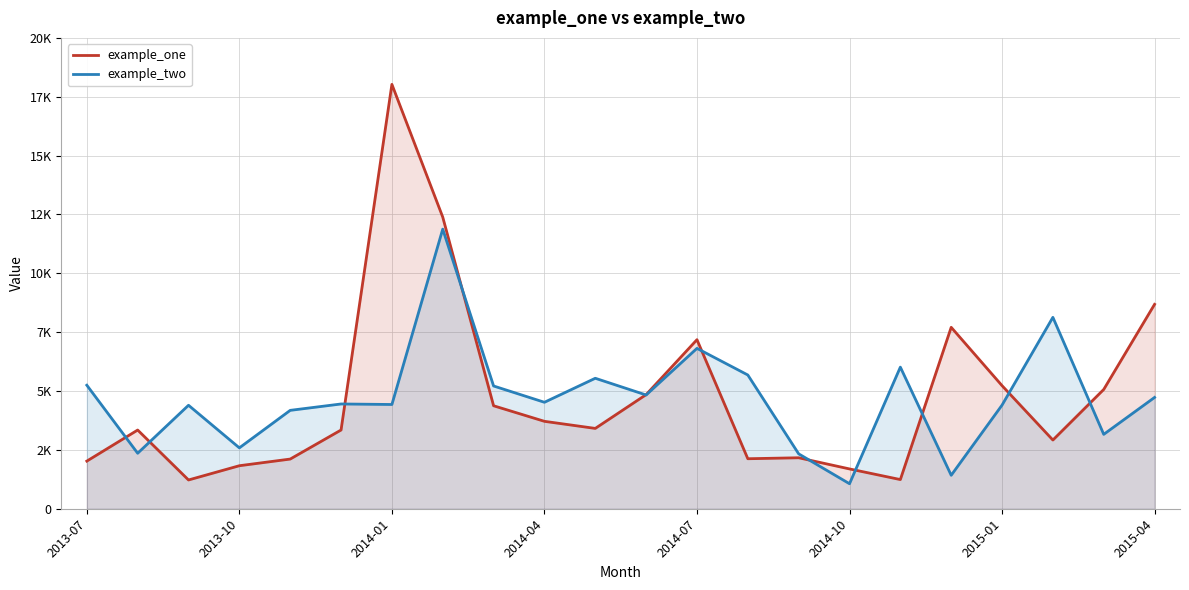

What is the average value of the example_two series?

4699